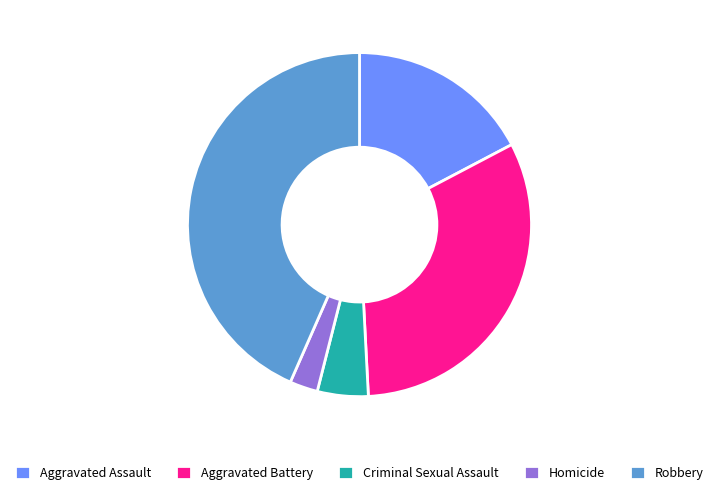

How many segments does this pie chart have?

5